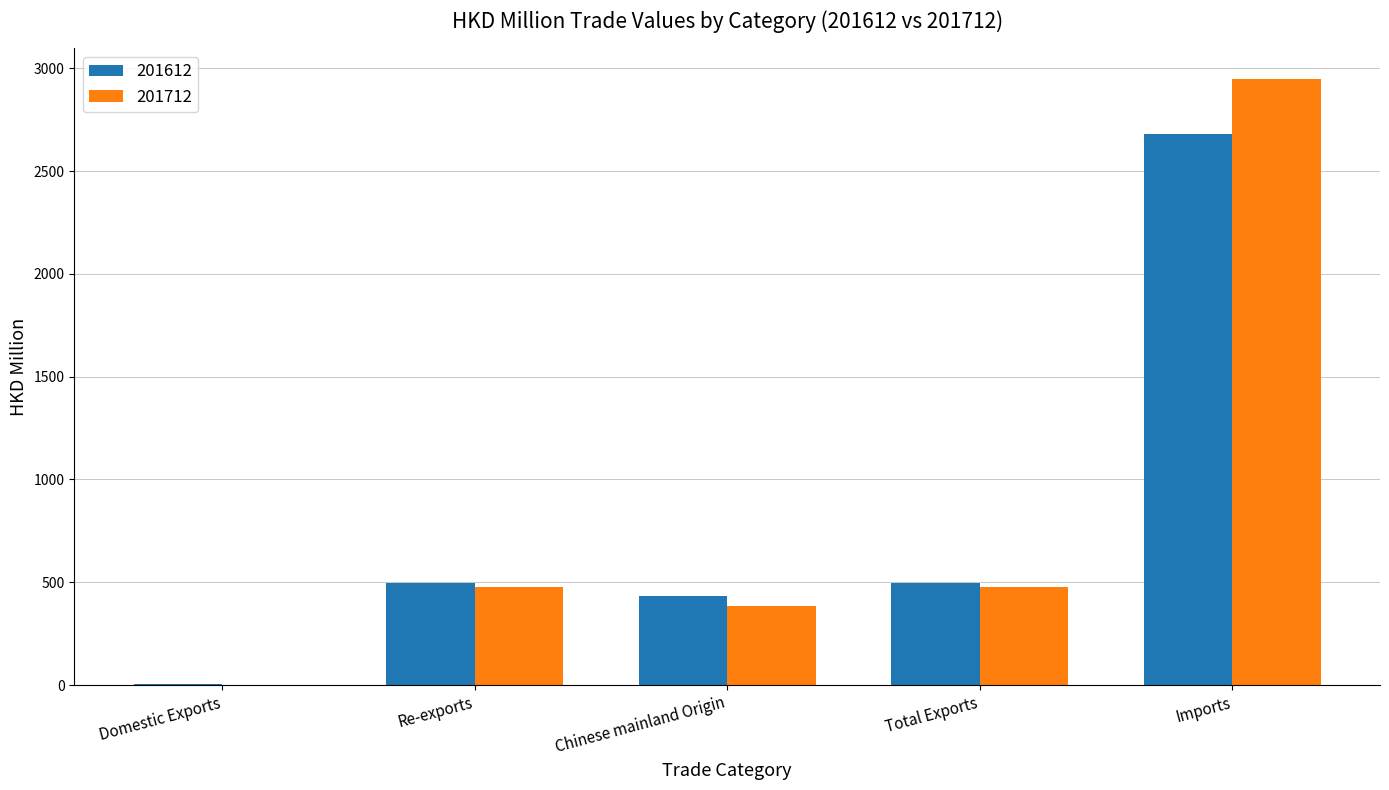

What is the highest value of the 201612 series?

2678.2